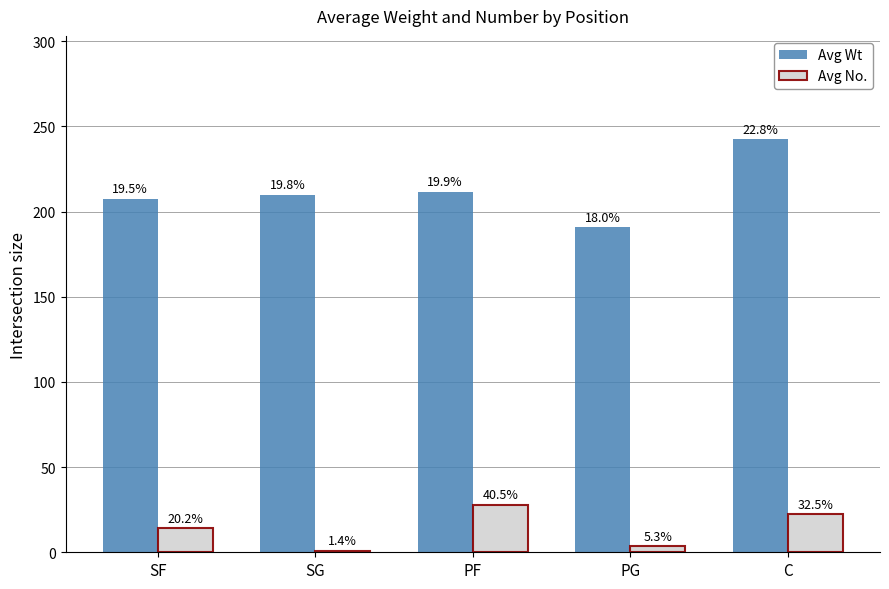

Which series changed the most between PG and C?

Avg Wt